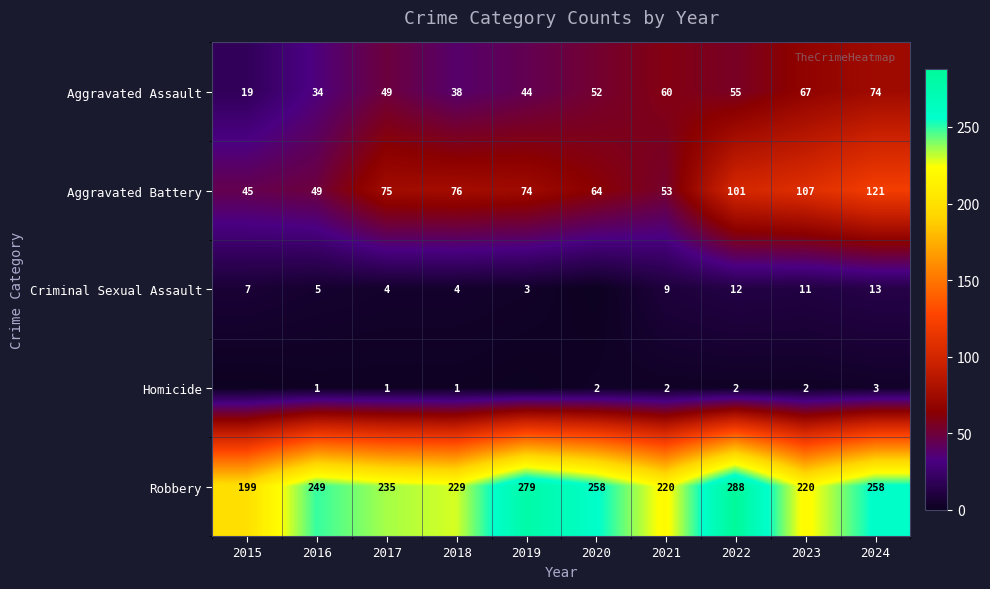

List the labels in order of Aggravated Assault value, largest first.

2024, 2023, 2021, 2022, 2020, 2017, 2019, 2018, 2016, 2015